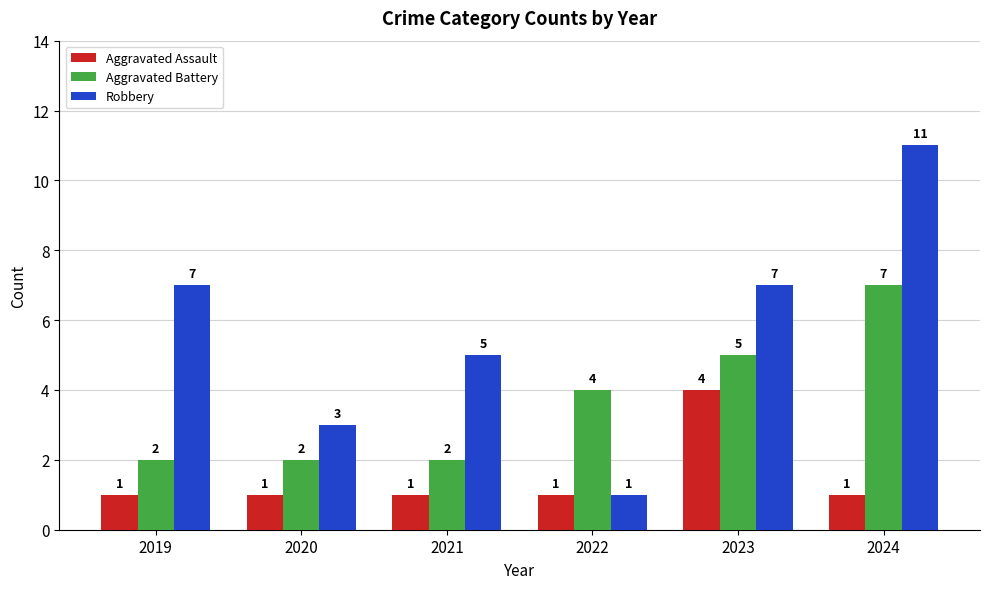

How many groups of bars are there?

6